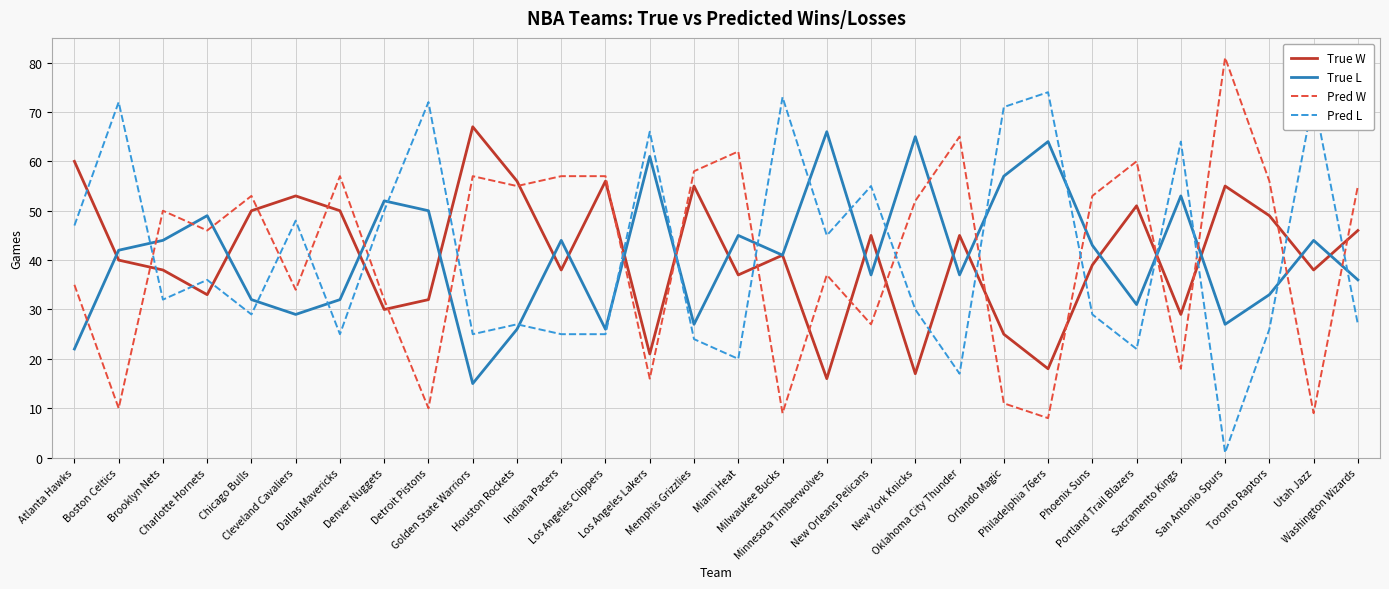

Count the number of data series in this chart.

4